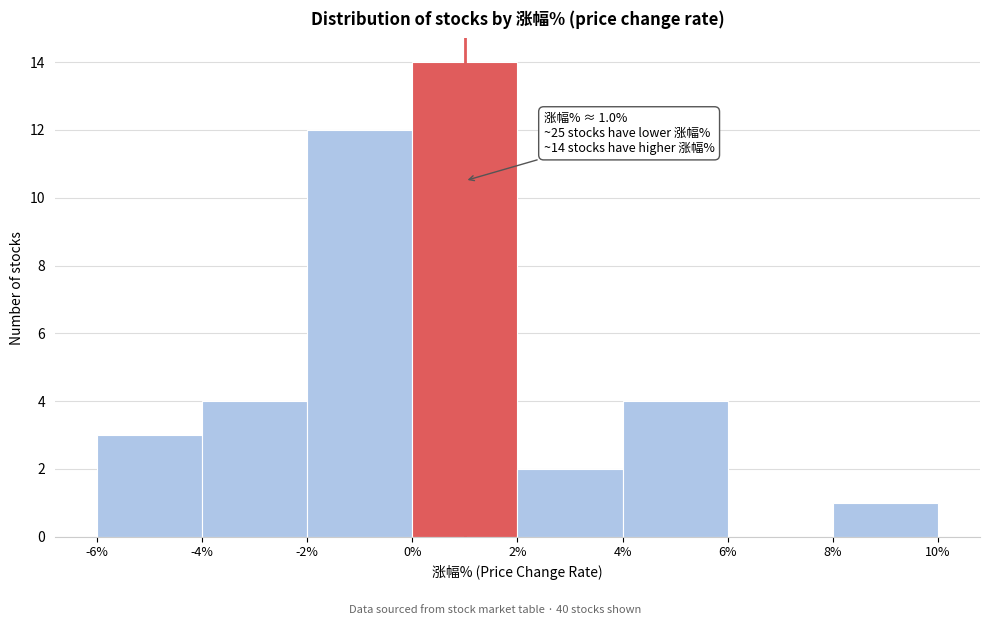

Over which range of the x-axis is the bar tallest?

0% to 2%